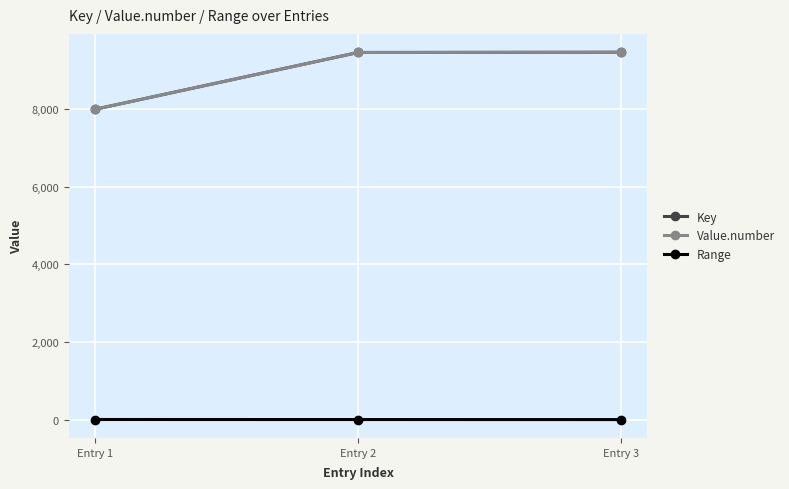

At how many categories does at least one series exceed 7453?

3